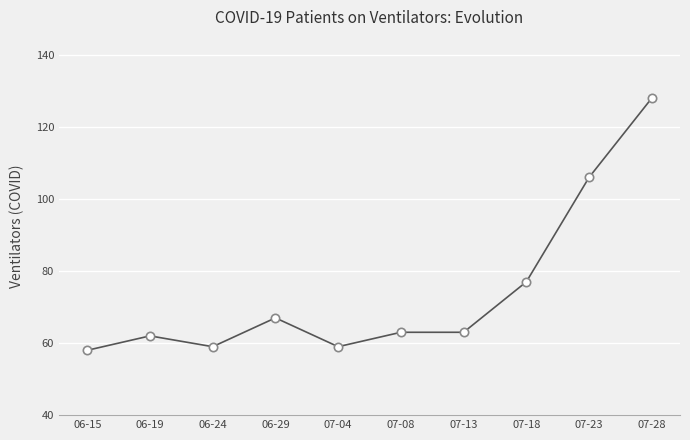

Read the value at 06-15, to the nearest 5.

60